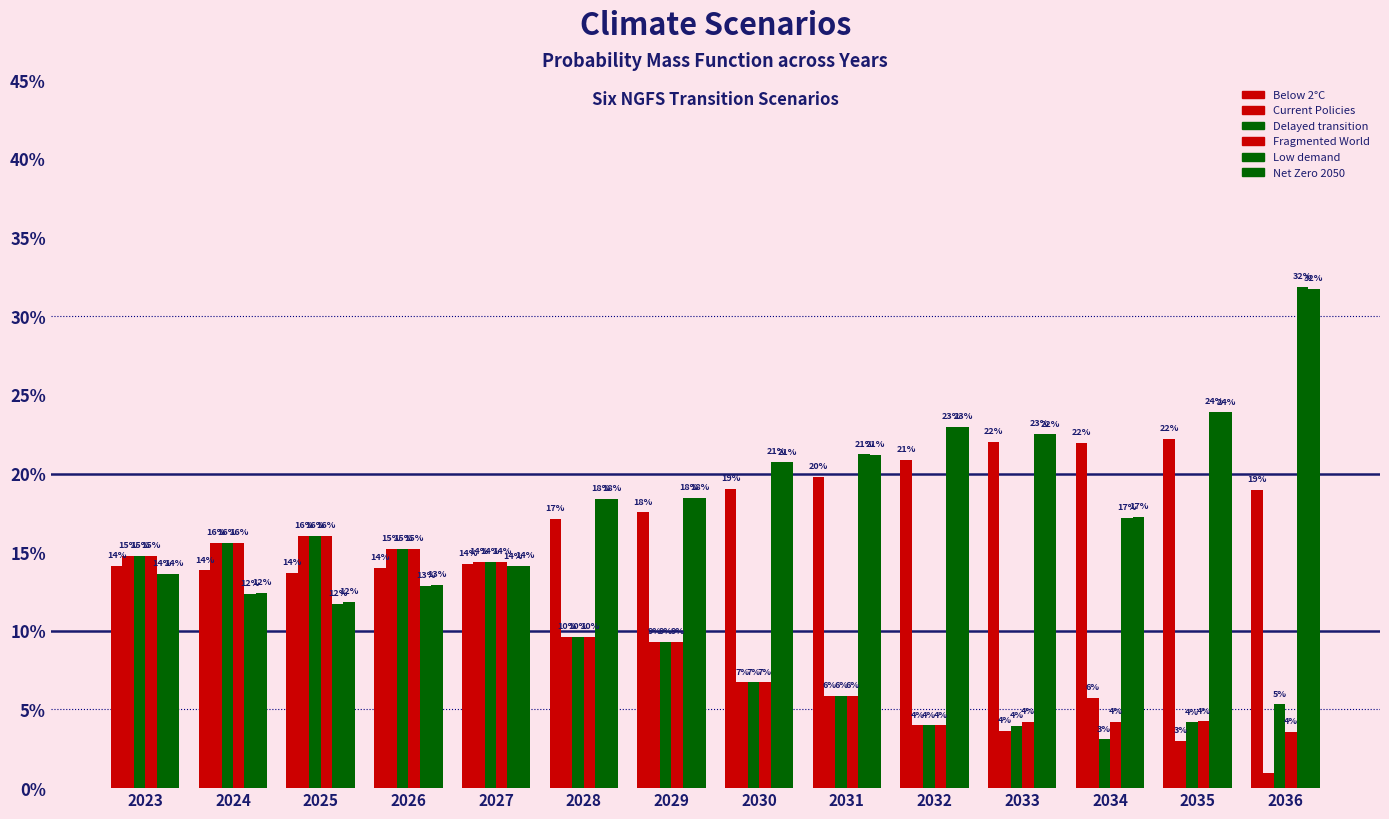

Reading left to right, what are all the values shown in this chart?

Below 2°C: 0.1	0.1	0.1	0.1	0.1	0.2	0.2	0.2	0.2	0.2	0.2	0.2	0.2	0.2
Current Policies: 0.1	0.2	0.2	0.2	0.1	0.1	0.1	0.1	0.1	0.0	0.0	0.1	0.0	0.0
Delayed transition: 0.1	0.2	0.2	0.2	0.1	0.1	0.1	0.1	0.1	0.0	0.0	0.0	0.0	0.1
Fragmented World: 0.1	0.2	0.2	0.2	0.1	0.1	0.1	0.1	0.1	0.0	0.0	0.0	0.0	0.0
Low demand: 0.1	0.1	0.1	0.1	0.1	0.2	0.2	0.2	0.2	0.2	0.2	0.2	0.2	0.3
Net Zero 2050: 0.1	0.1	0.1	0.1	0.1	0.2	0.2	0.2	0.2	0.2	0.2	0.2	0.2	0.3